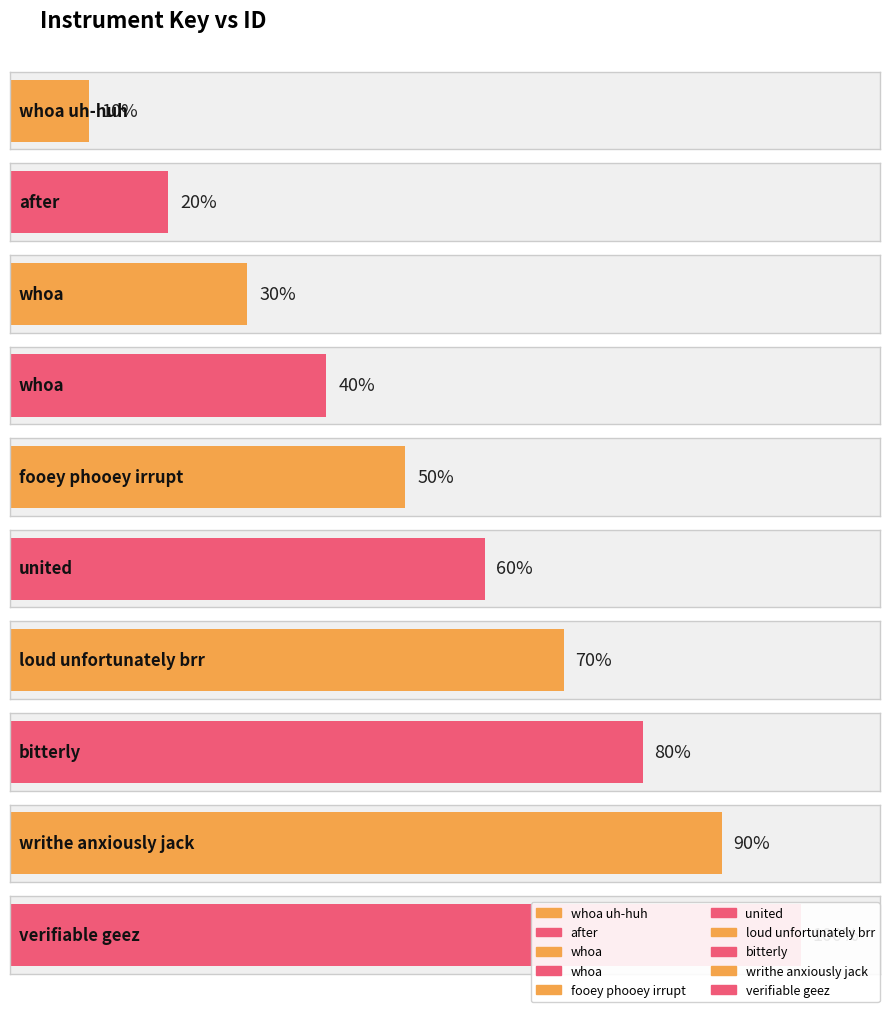

True or false: the data shows 4 at whoa.

True